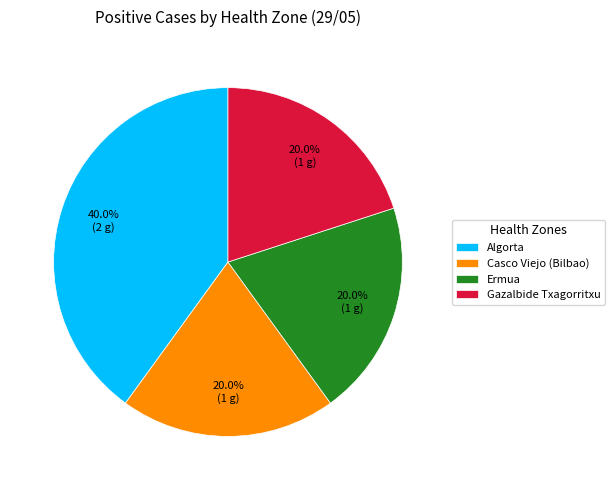

Which category has the biggest portion of the pie?

Algorta